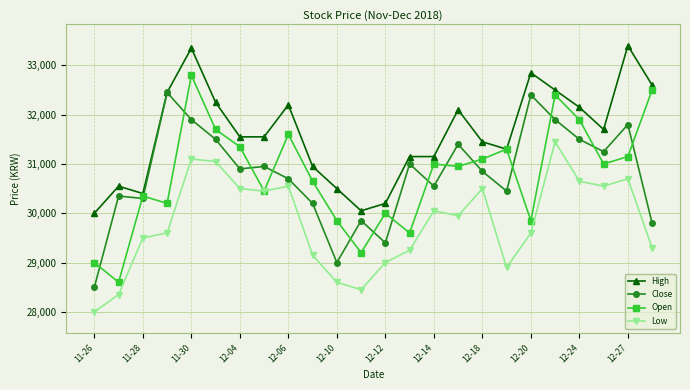

Reading left to right, extract all data points from this chart.

High: 30000	30550	30400	32450	33350	32250	31550	31550	32200	30950	30500	30050	30200	31150	31150	32100	31450	31300	32850	32500	32150	31700	33400	32600
Close: 28500	30350	30300	32450	31900	31500	30900	30950	30700	30200	29000	29850	29400	31000	30550	31400	30850	30450	32400	31900	31500	31250	31800	29800
Open: 29000	28600	30350	30200	32800	31700	31350	30450	31600	30650	29850	29200	30000	29600	31000	30950	31100	31300	29850	32400	31900	31000	31150	32500
Low: 28000	28350	29500	29600	31100	31050	30500	30450	30550	29150	28600	28450	29000	29250	30050	29950	30500	28900	29600	31450	30650	30550	30700	29300